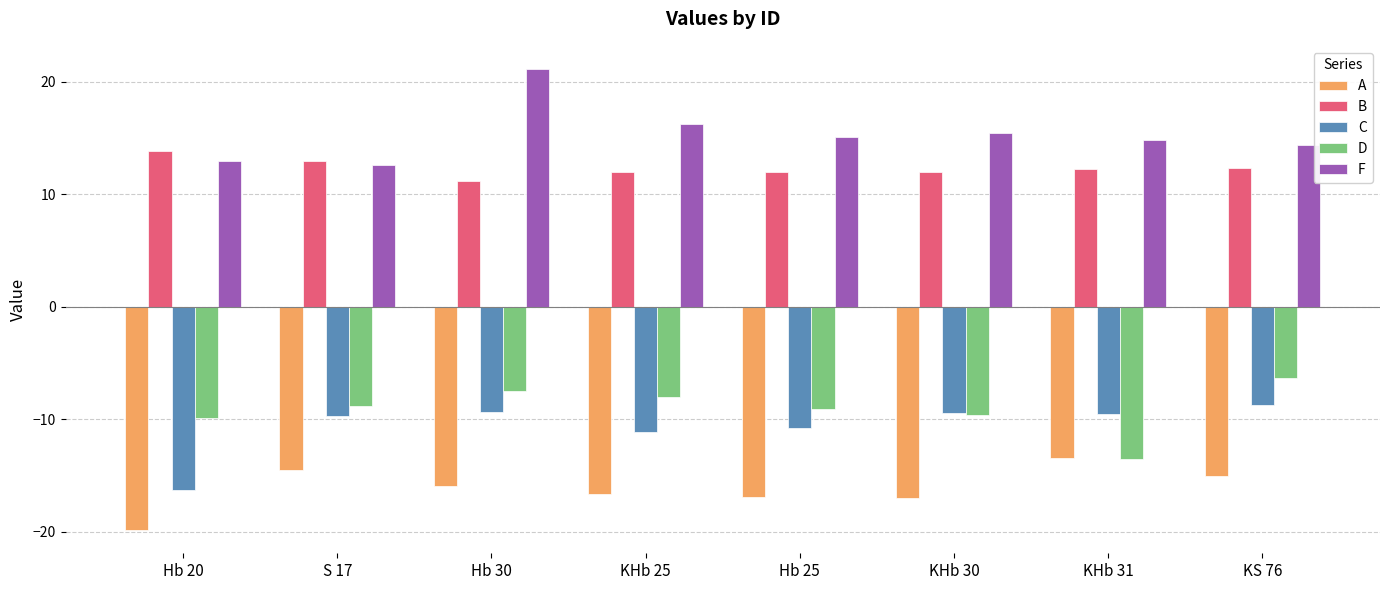

What is the difference between the highest and lowest values at KHb 30?

32.5